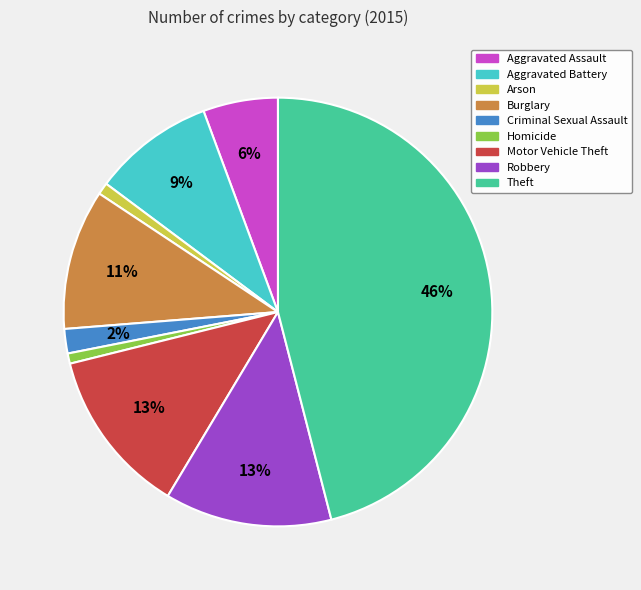

The Theft slice represents 61% of the pie. True or false?

False